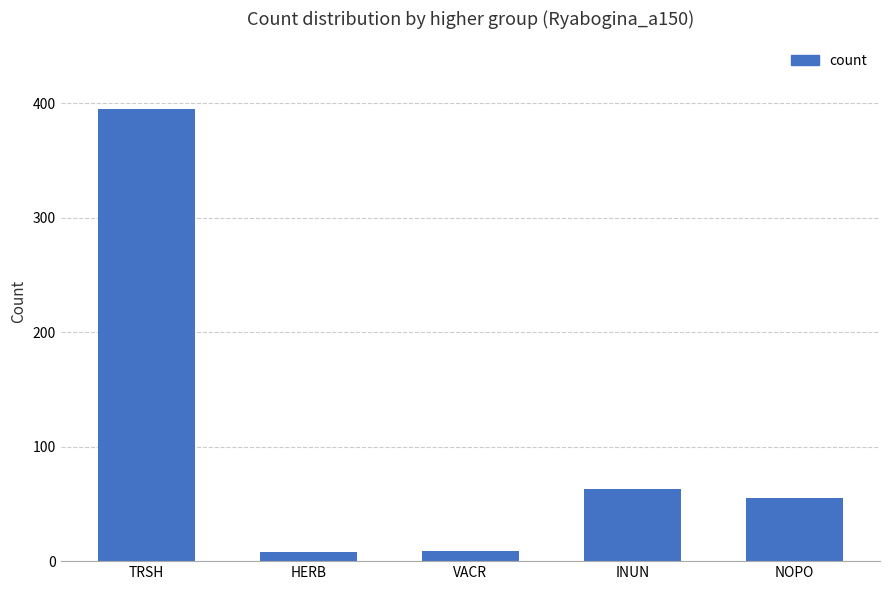

Is it true that the value at TRSH is 552?

False